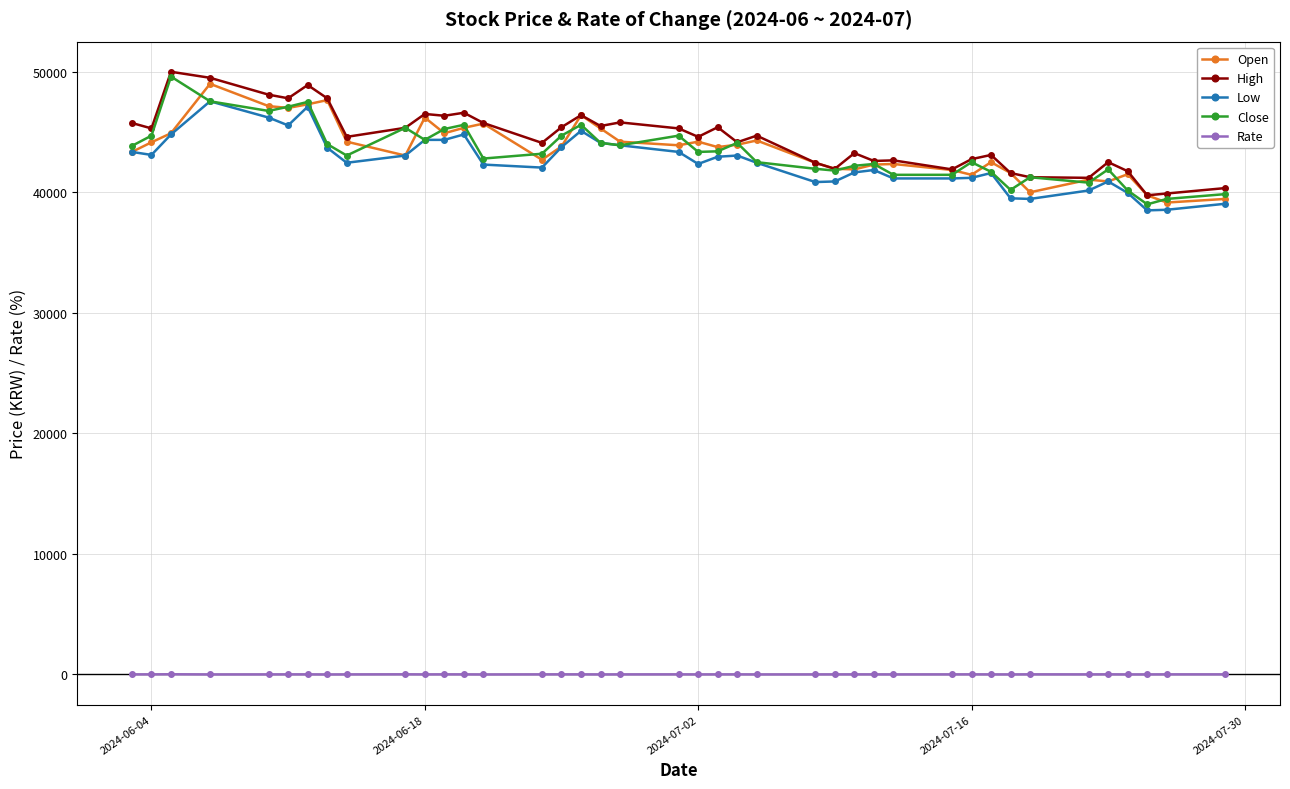

What is the value of the High point at the 17th from the left?

46400.0